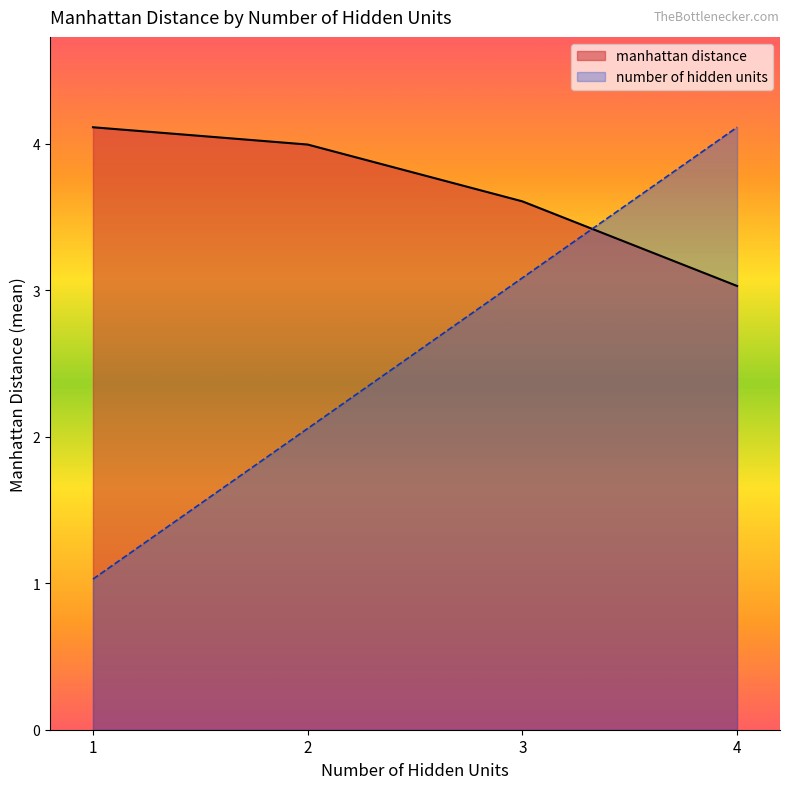

At which label does manhattan distance reach its minimum?

4